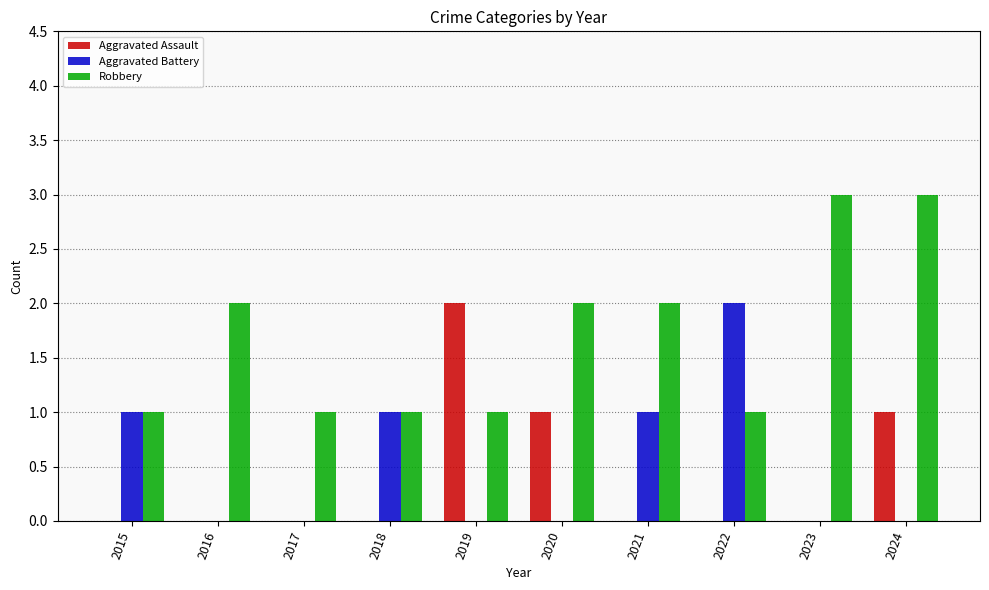

Are the bars horizontal?

No